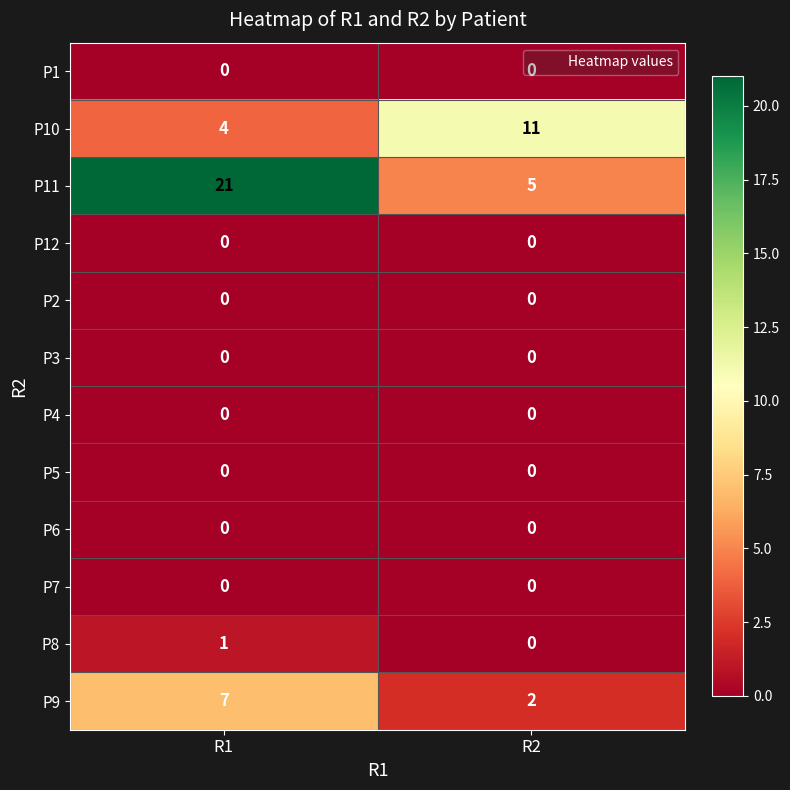

Which series has the largest range (max minus min)?

P11